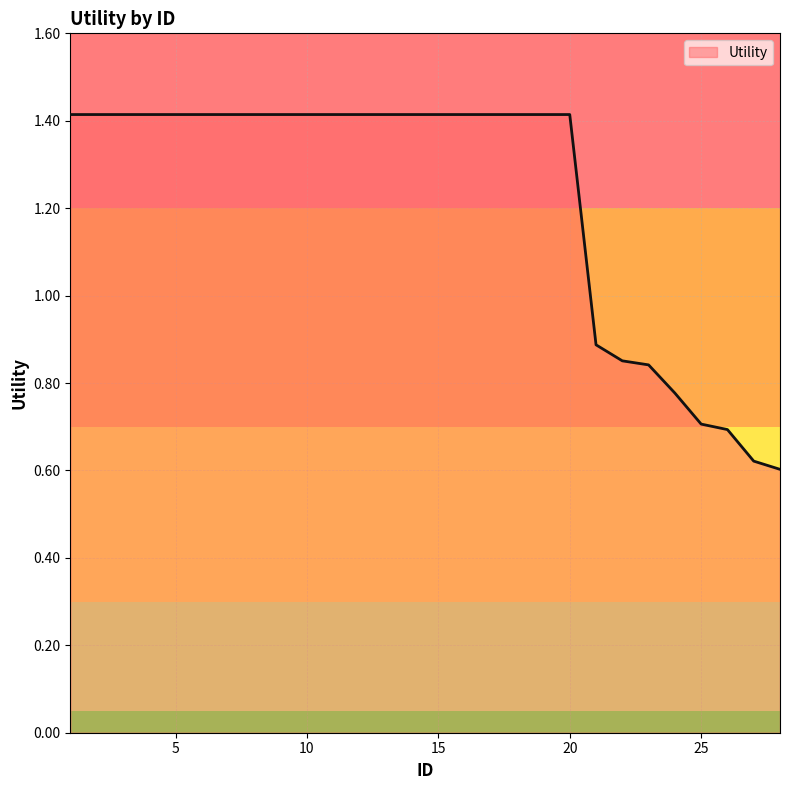

Does the chart display data point markers on the line(s)?

No